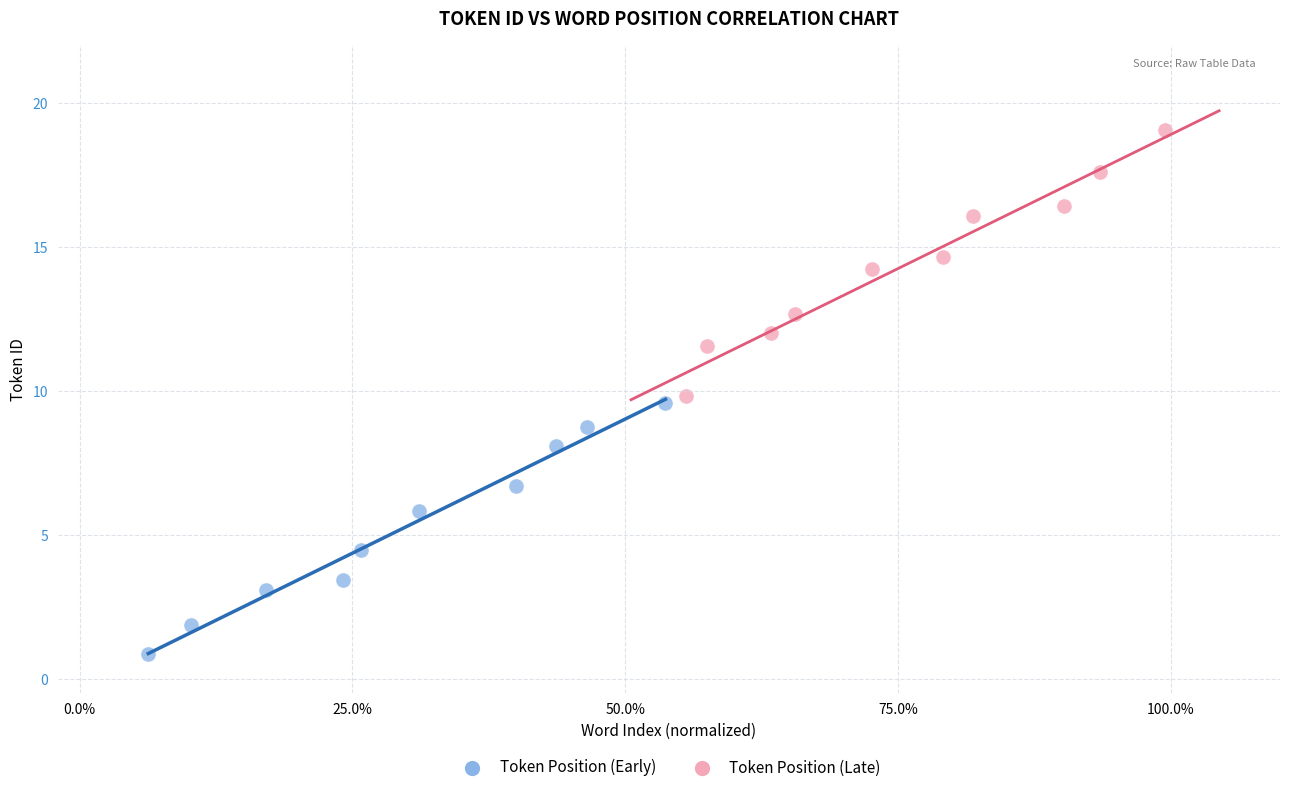

Which series reaches the maximum Y coordinate?

Token Position (Late)